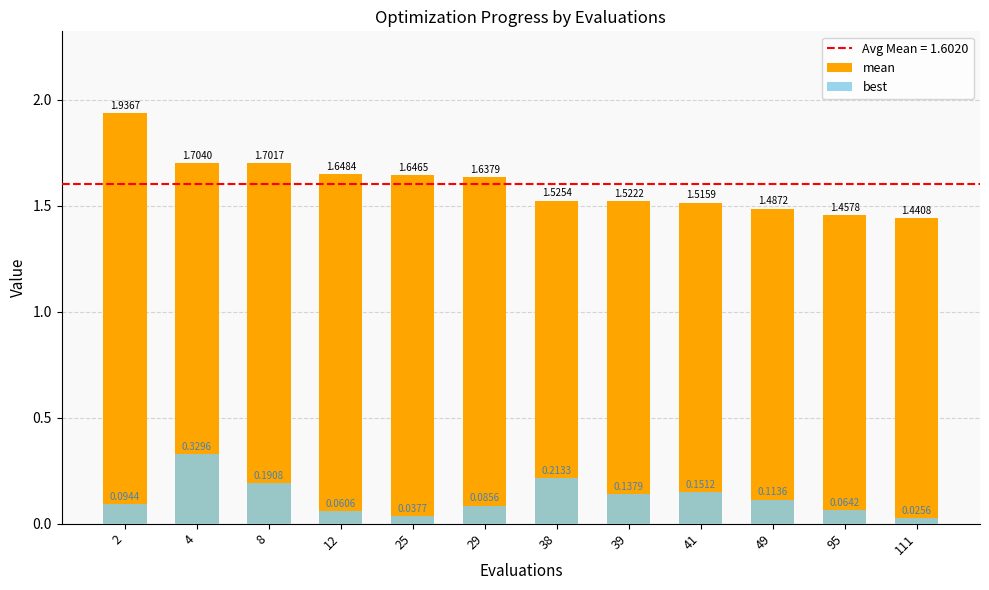

What is the highest value of the best series?

0.3